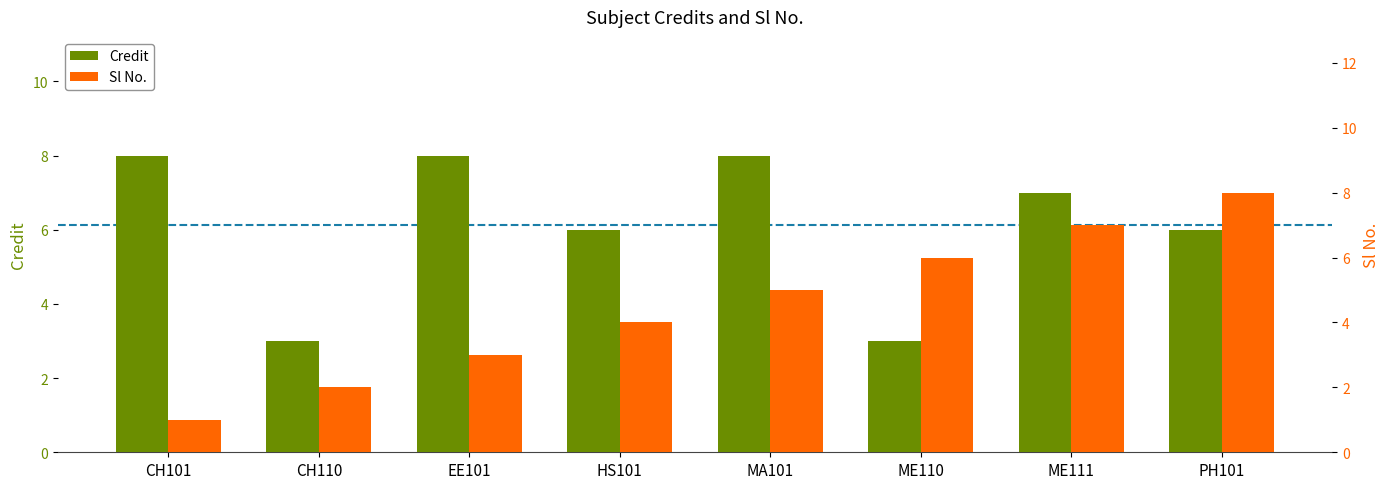

List the labels in order of Sl No. value, smallest first.

CH101, CH110, EE101, HS101, MA101, ME110, ME111, PH101